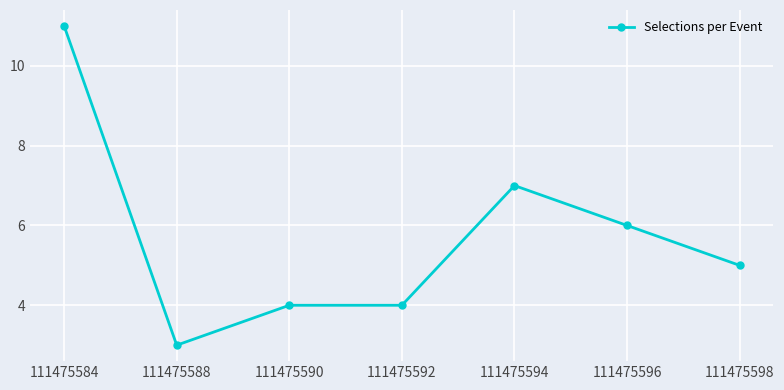

How many values are between 4 and 7?

5